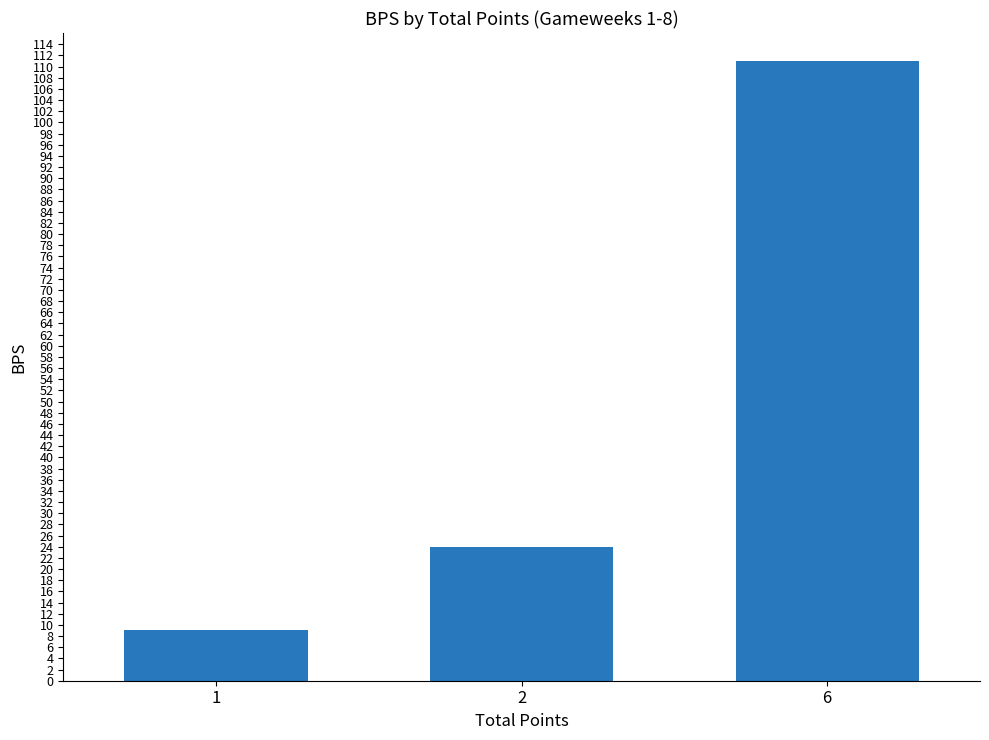

Which category has the lowest value across all series?

1